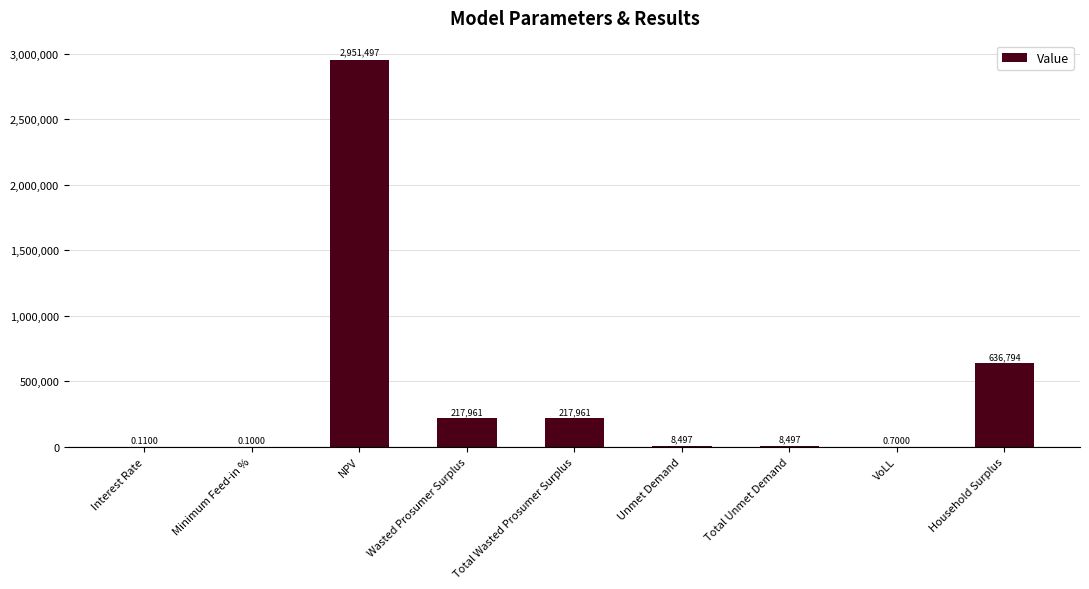

Which has a higher value, Household Surplus or NPV?

NPV